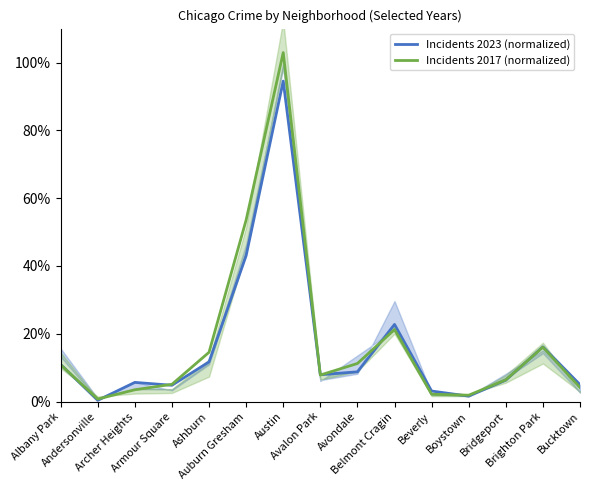

What is the maximum value for Incidents 2023 (normalized)?

94.5